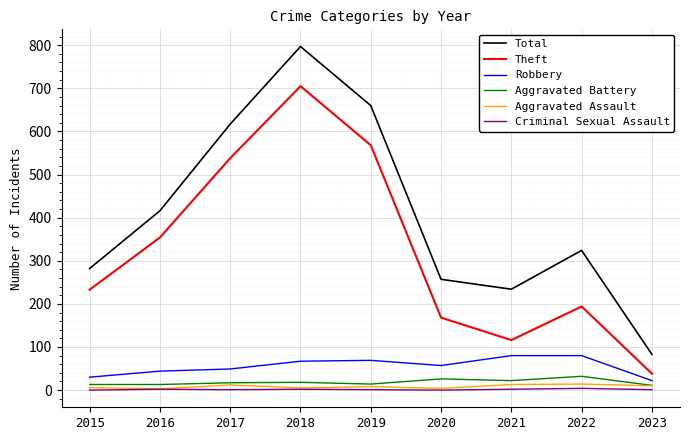

List the series in order of their peak value, highest first.

Total, Theft, Robbery, Aggravated Battery, Aggravated Assault, Criminal Sexual Assault